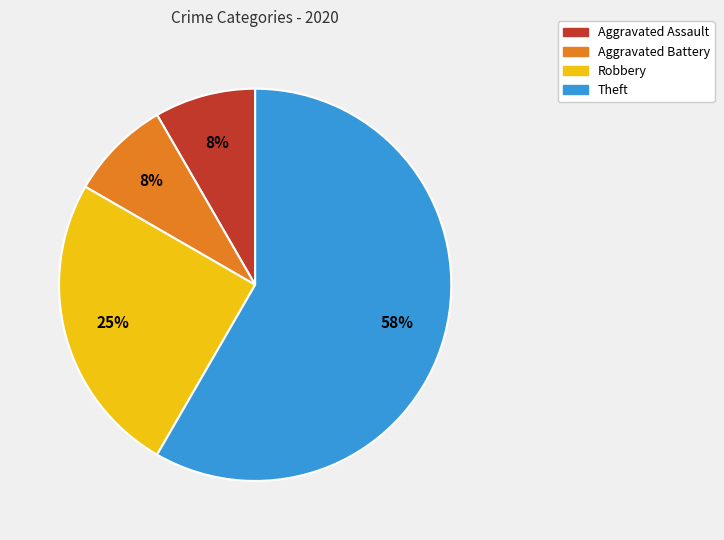

To the nearest percent, what portion does Aggravated Assault represent?

8%